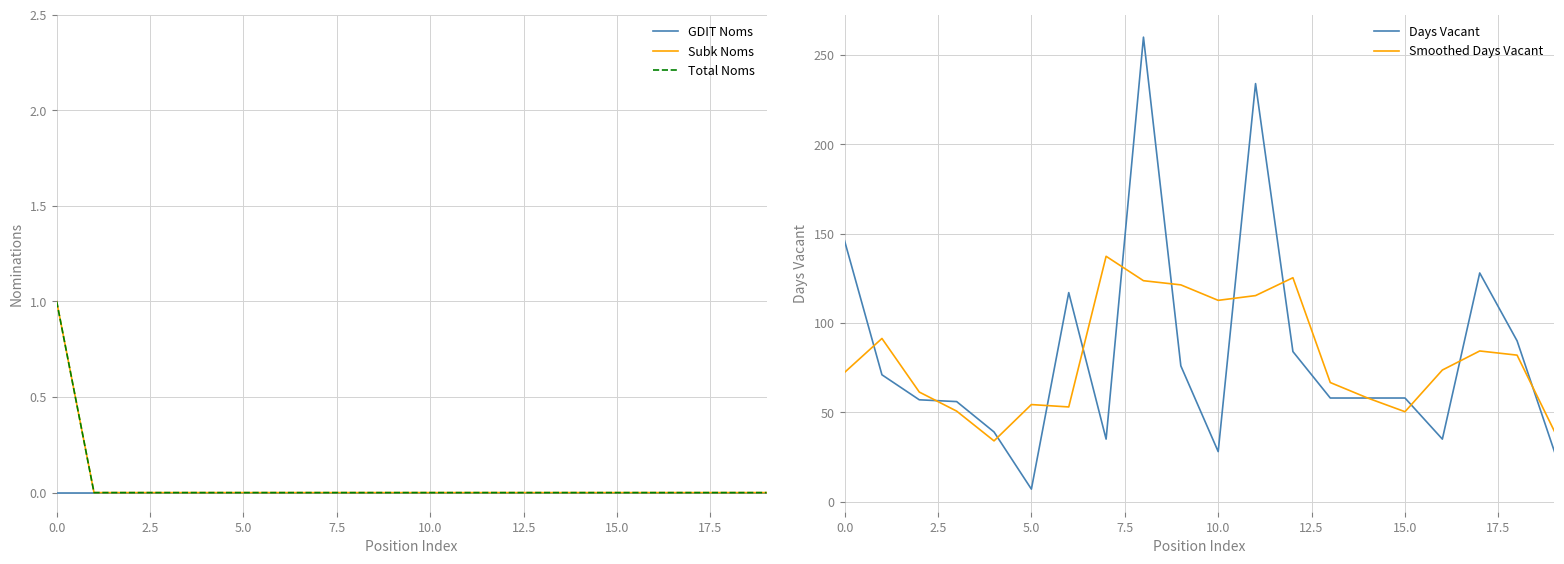

What is the highest value of the Days Vacant series?

260.0